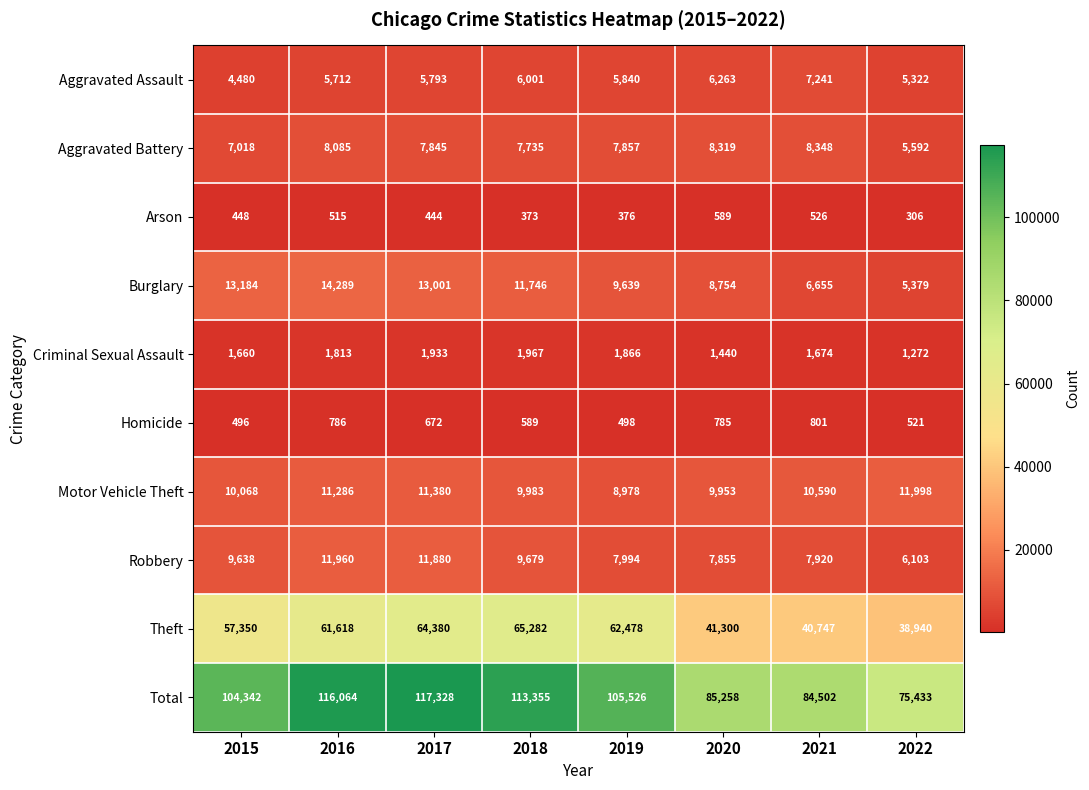

At 2016, list the series in order from smallest to largest.

Arson, Homicide, Criminal Sexual Assault, Aggravated Assault, Aggravated Battery, Motor Vehicle Theft, Robbery, Burglary, Theft, Total